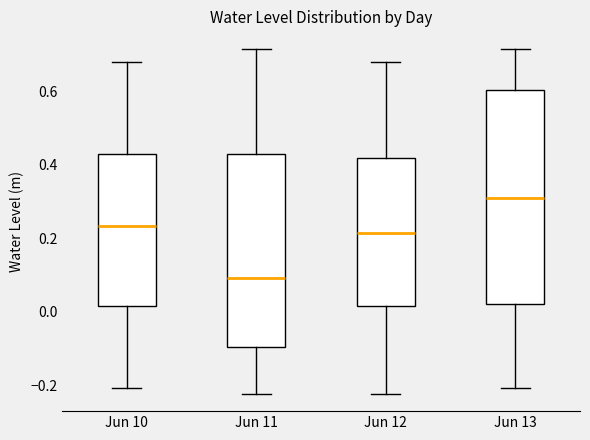

Which box's median line is the lowest?

Jun 11